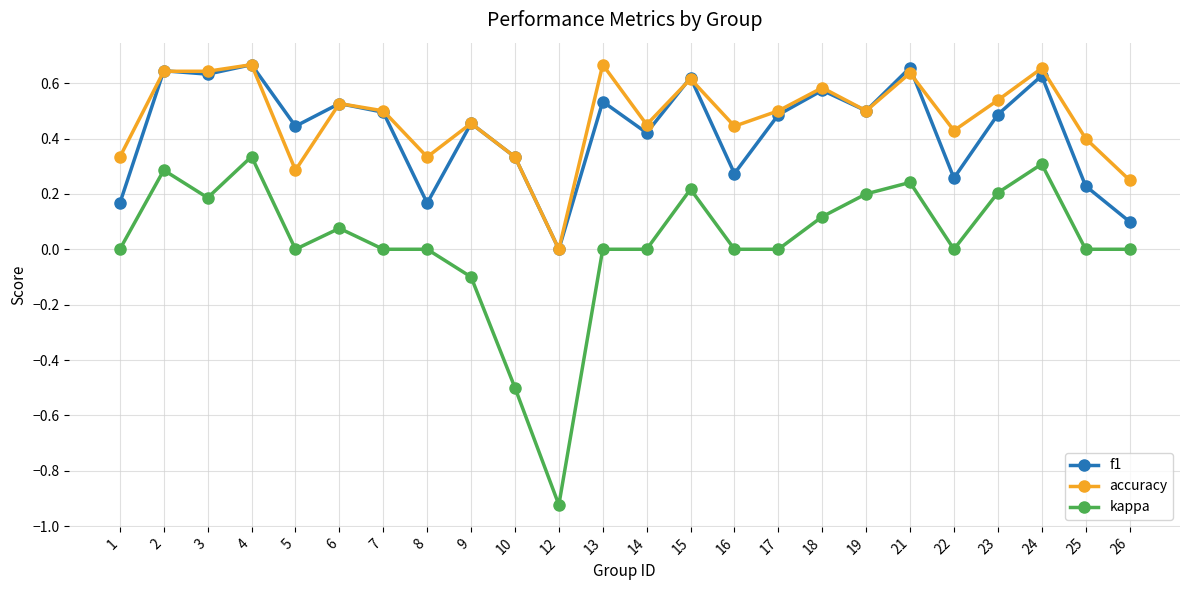

How many series are shown in this chart?

3